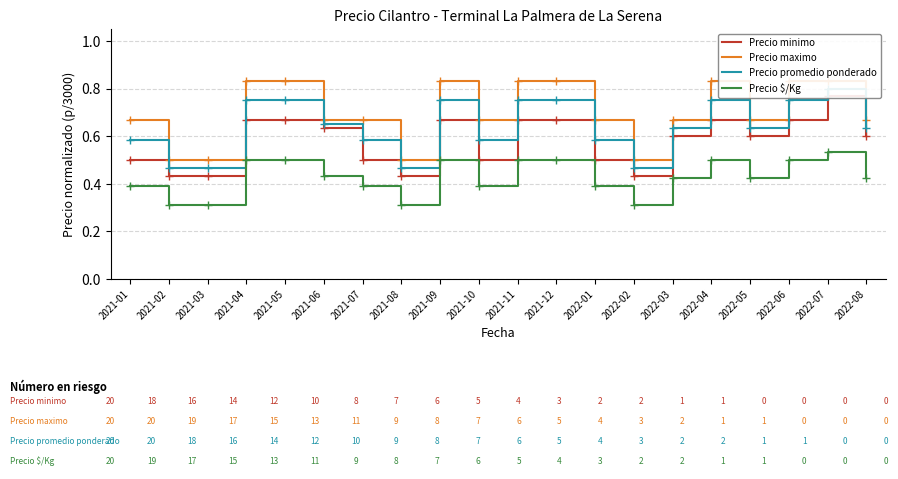

How many lines are shown in the chart?

4